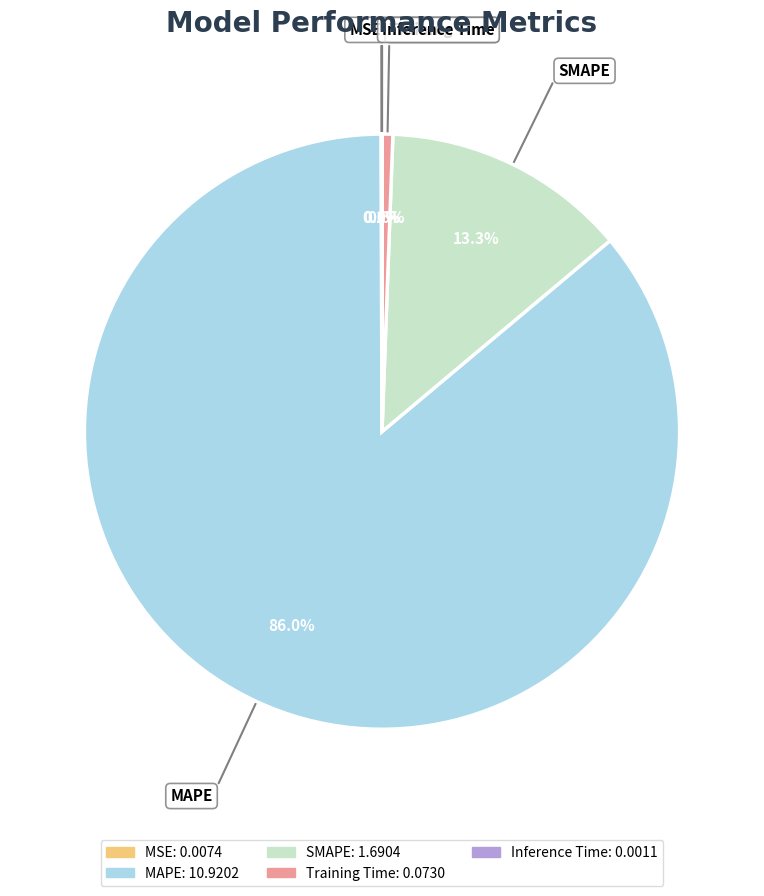

Which slice is the largest?

MAPE